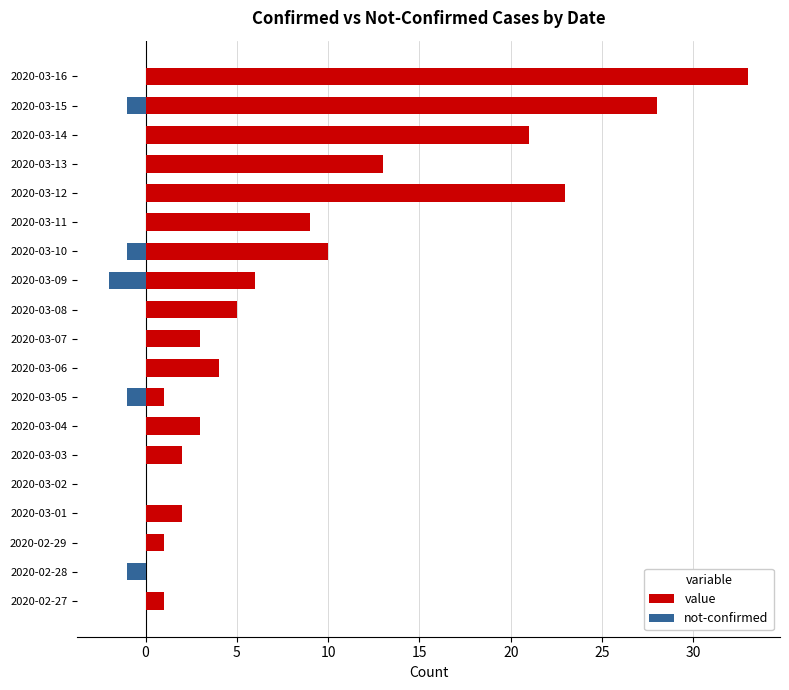

True or false: not-confirmed has a value of -1 at 2020-03-08.

False